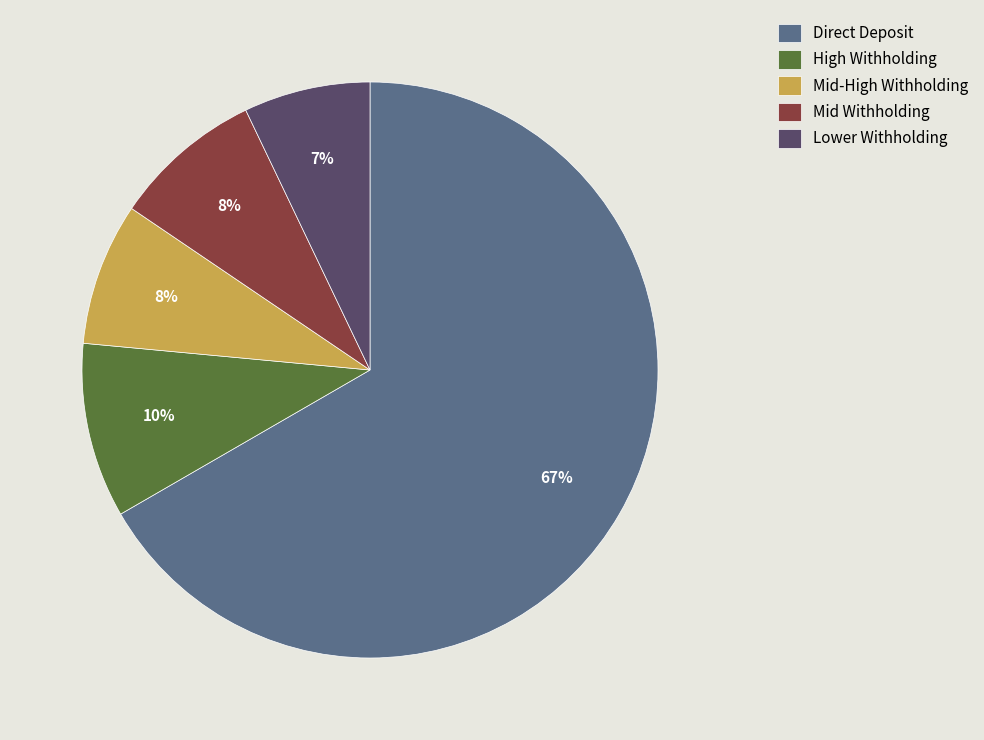

What is the largest slice in the pie chart?

Direct Deposit